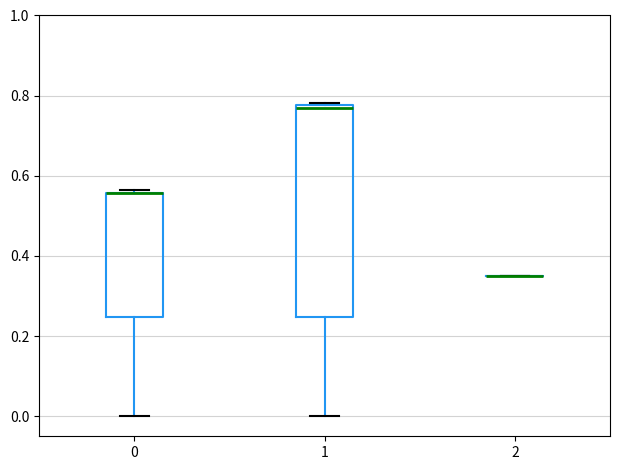

Comparing the boxes themselves (not the whiskers), which one is the tallest?

1